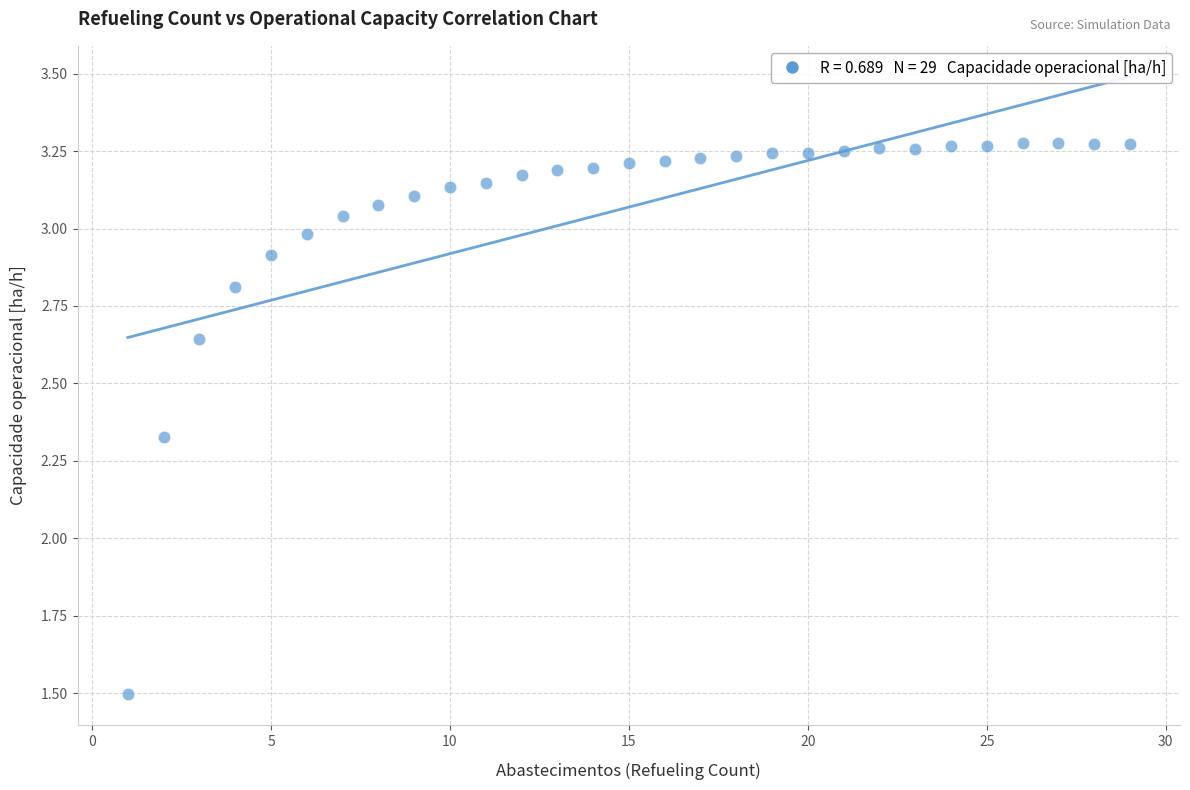

What is the range of X values (max minus min)?

28.0